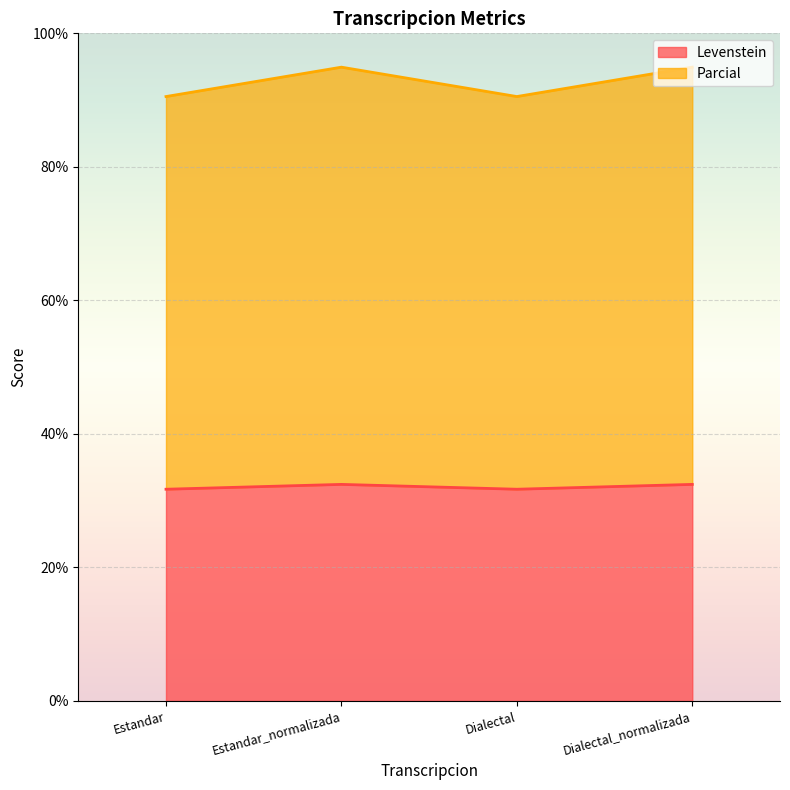

What is the greatest value displayed?

94.9